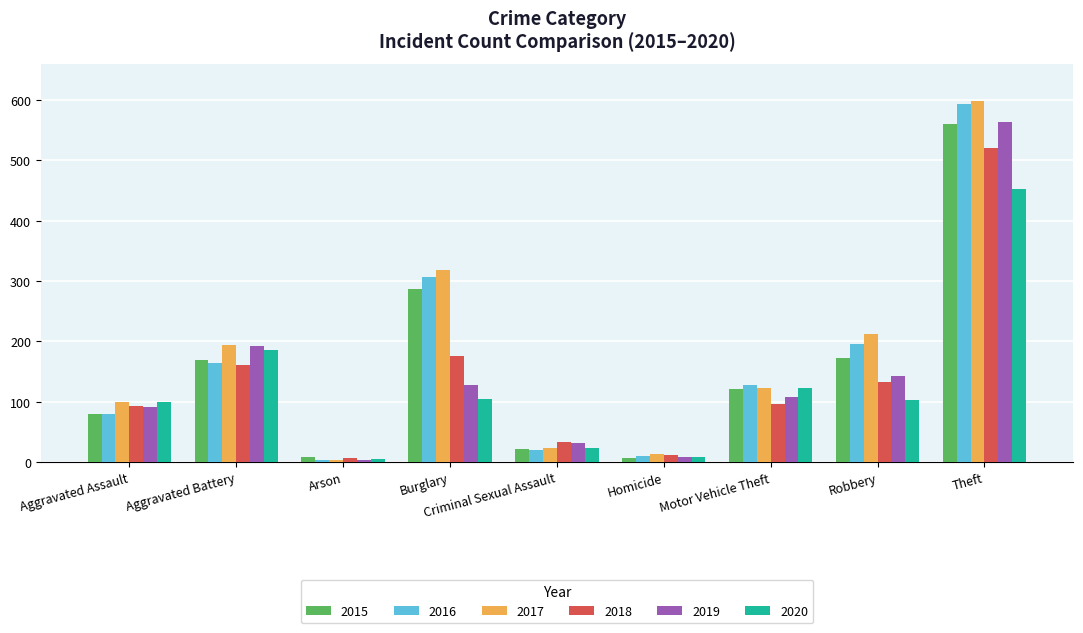

What is the difference between the highest and lowest values at Criminal Sexual Assault?

13